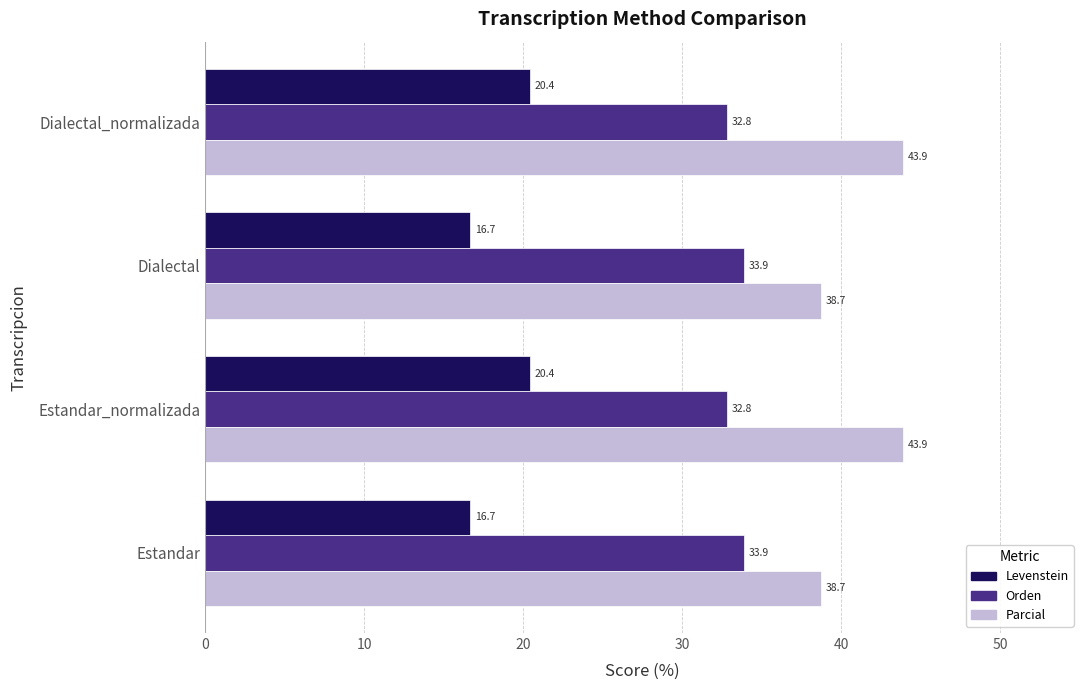

Which series has the widest spread of values?

Parcial